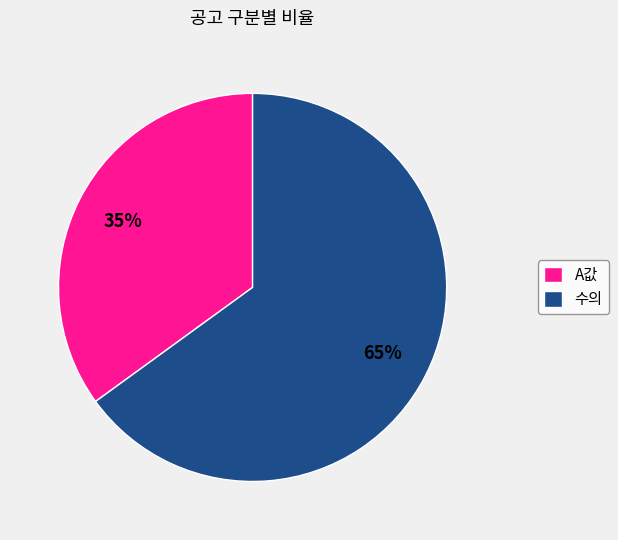

How many slices are in this pie chart?

2